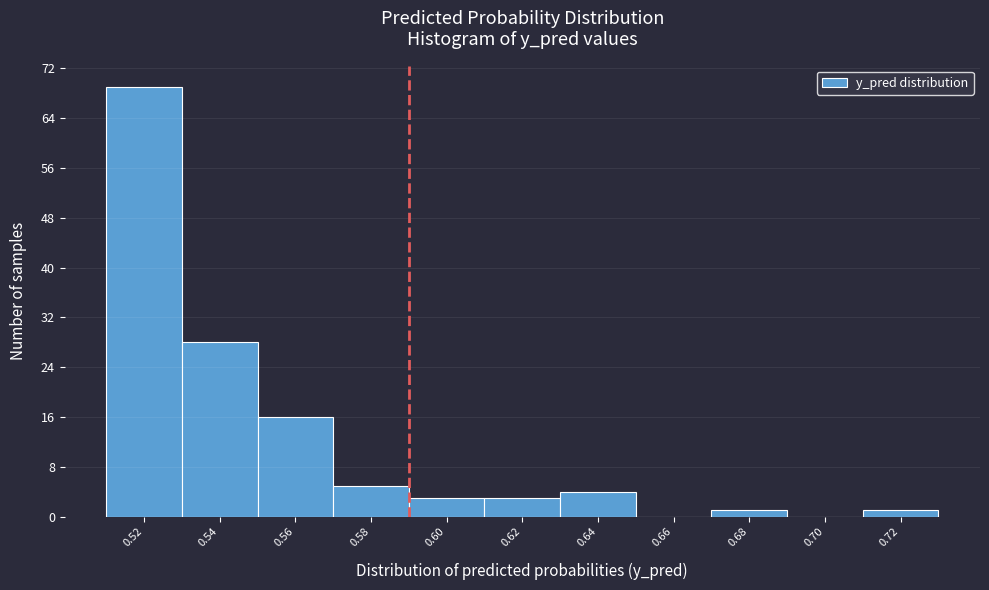

Reading left to right, transcribe all the data shown in this chart.

0.52=69	0.54=28	0.56=16	0.58=5	0.60=3	0.62=3	0.64=4	0.66=0	0.68=1	0.70=0	0.72=1